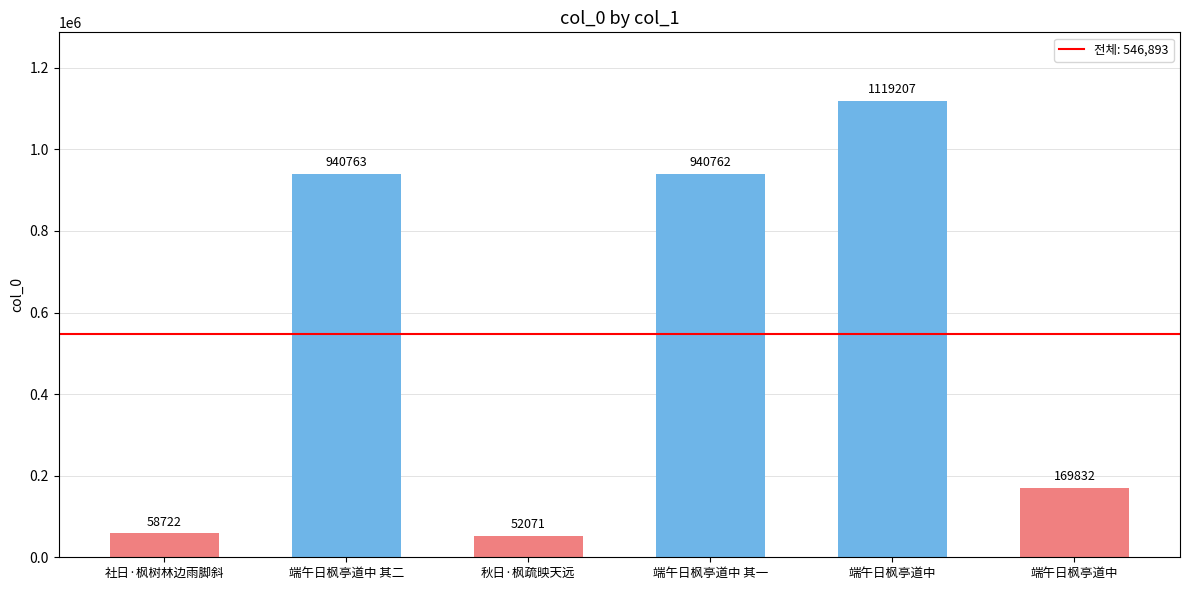

What value does the data have at 秋日·枫疏映天远, to the nearest 10?

52070